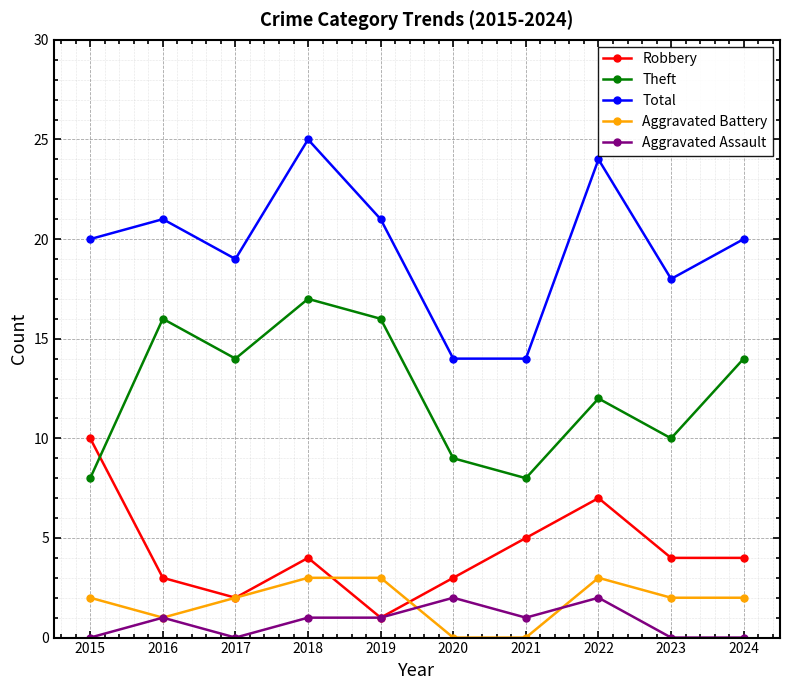

What is the sum of all Theft values?

124